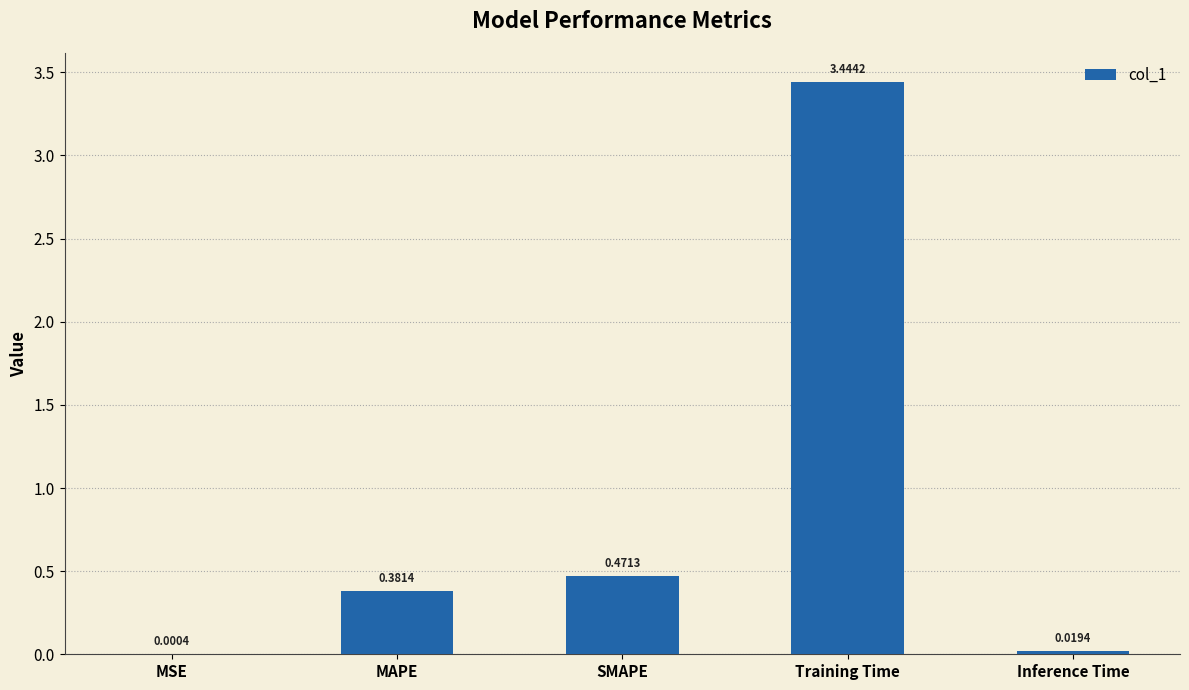

Which label corresponds to the largest value in the chart?

Training Time